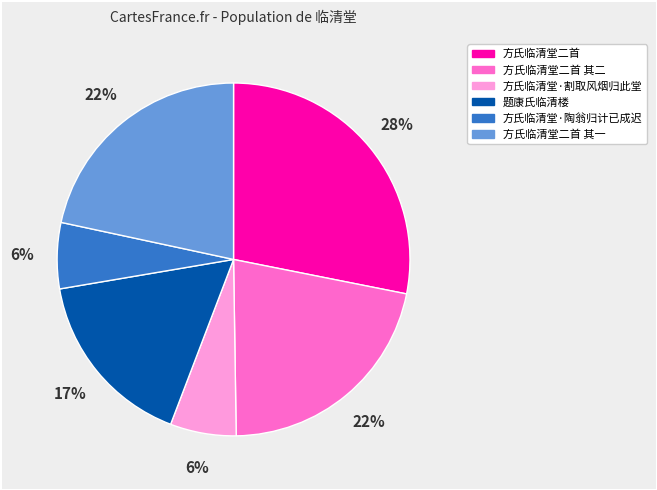

Is there a majority slice in this chart?

No